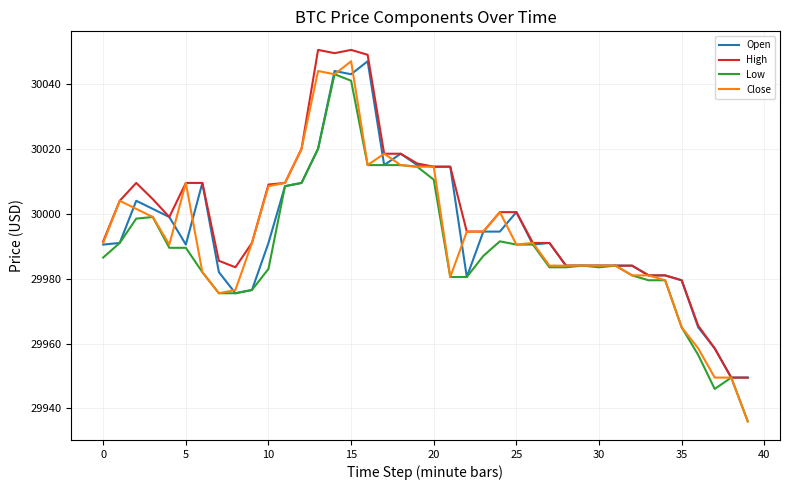

What is the minimum value shown in the chart?

29936.0